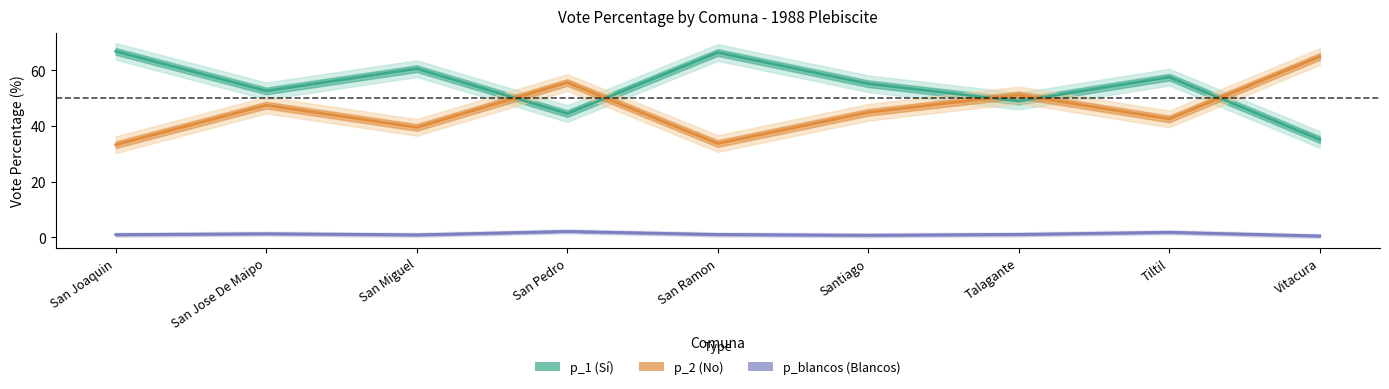

Which series has the largest total across all categories?

p_1 (Sí)